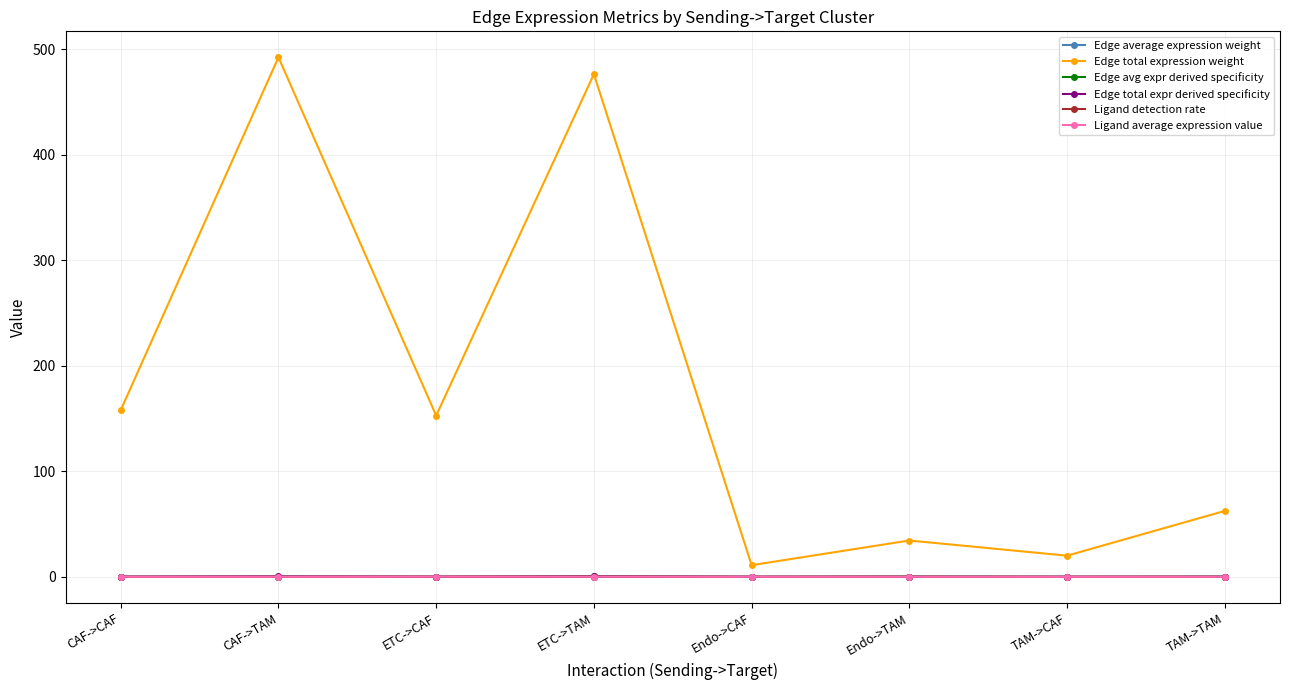

True or false: Edge total expression weight and Edge average expression weight cross at least once.

False